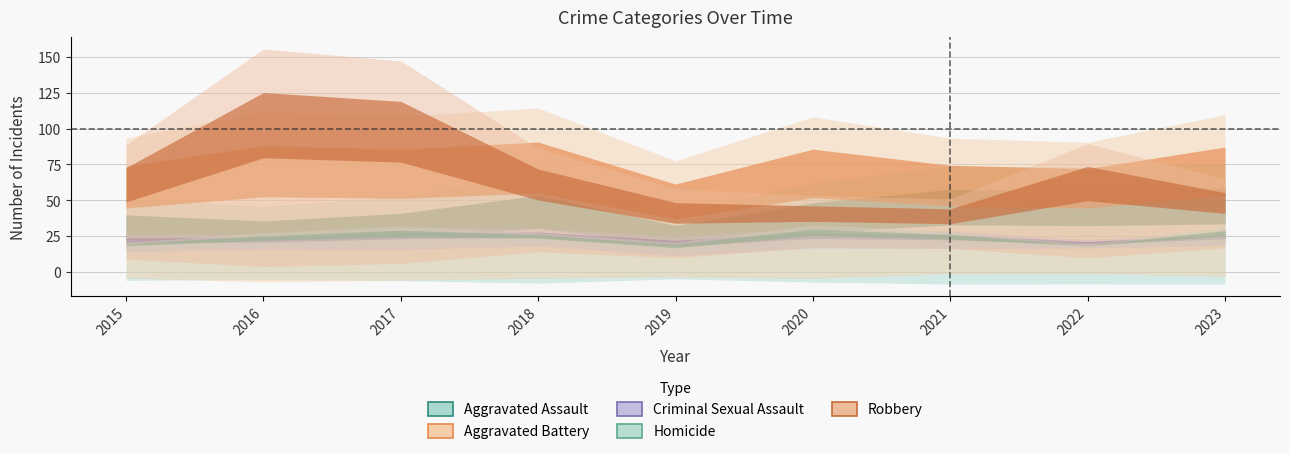

What value does the Homicide series have at 2023?

8